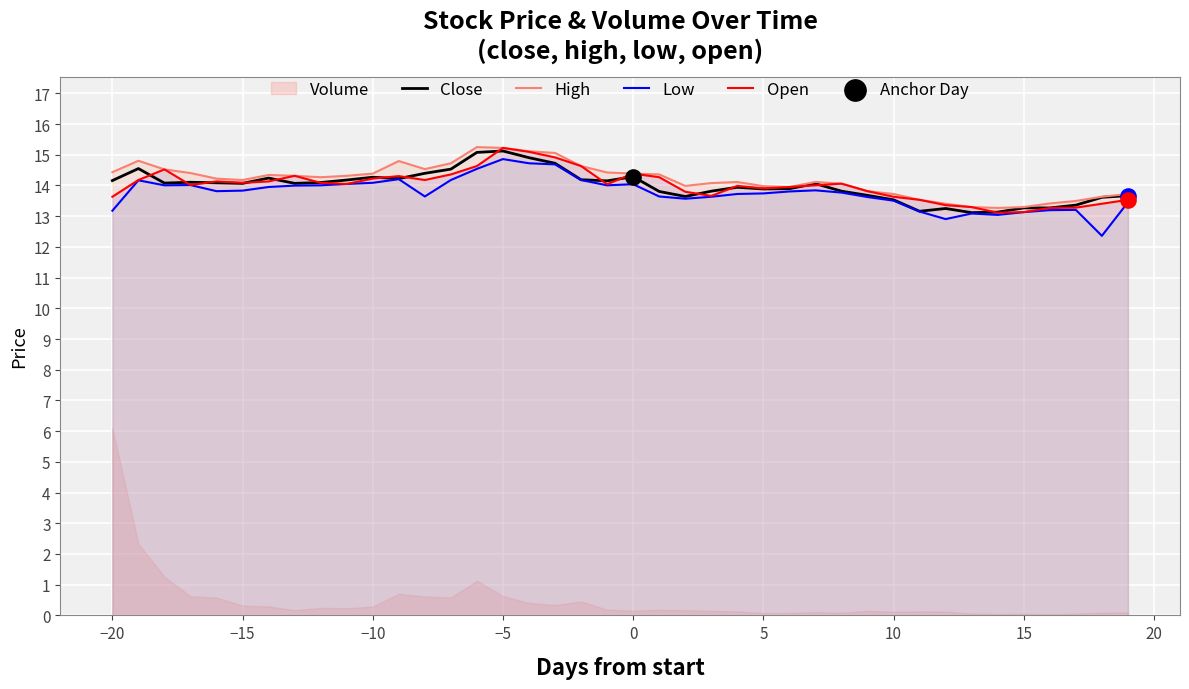

Is the value of close at 26 greater than the value of low_line at 28?

Yes